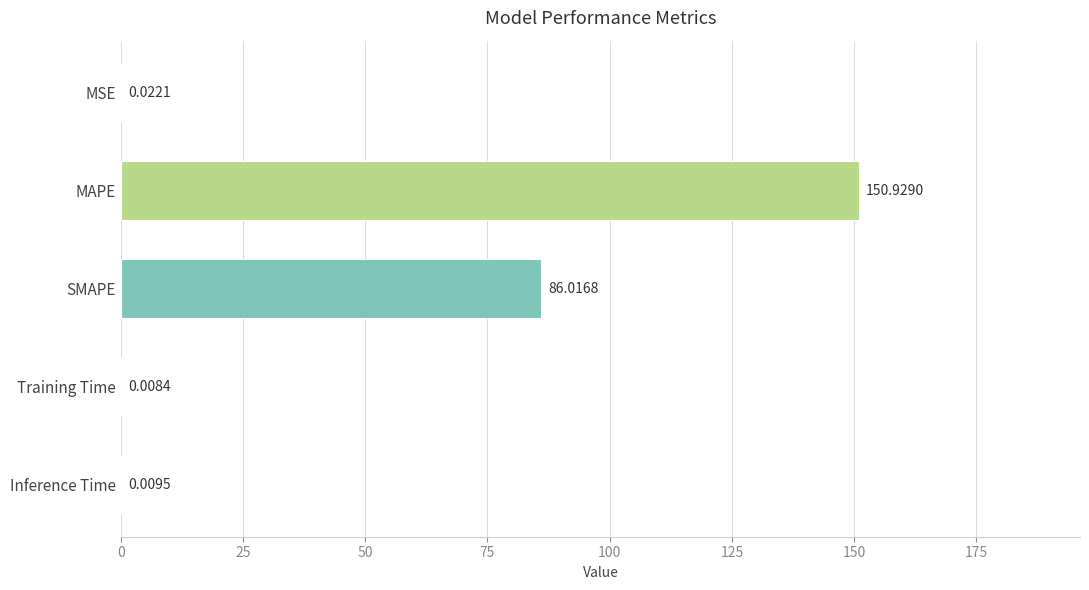

At which label is the value closest to 75?

SMAPE